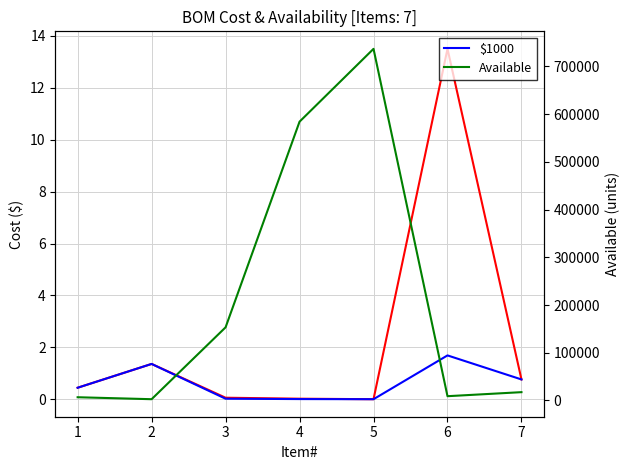

What is the maximum value shown in the chart?

736957.0